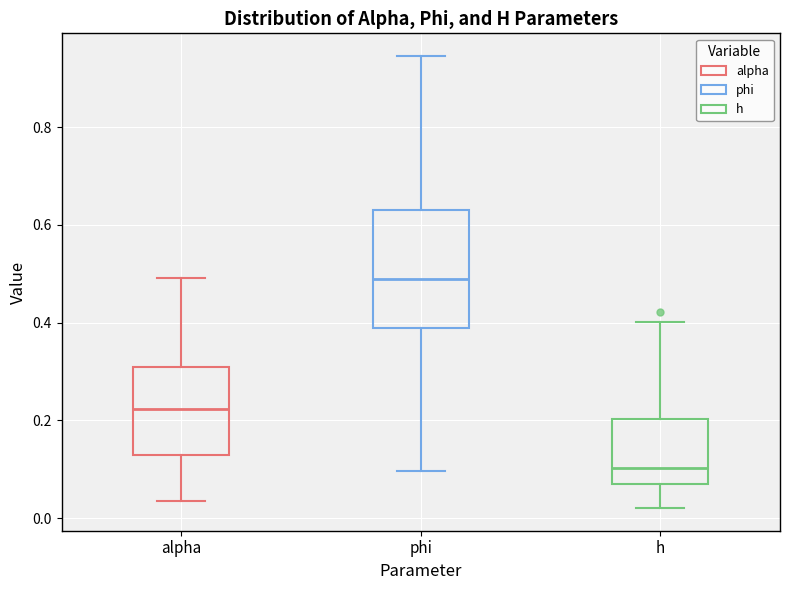

Comparing the boxes themselves (not the whiskers), which one is the tallest?

phi